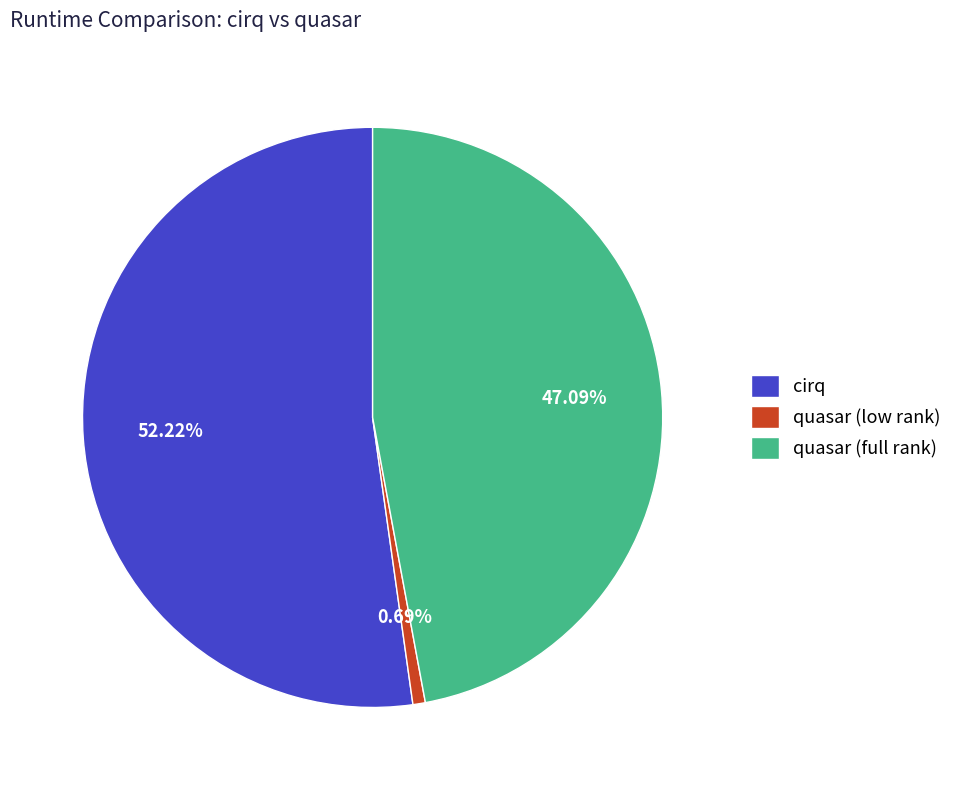

Is it true that cirq is 52% of the pie?

True